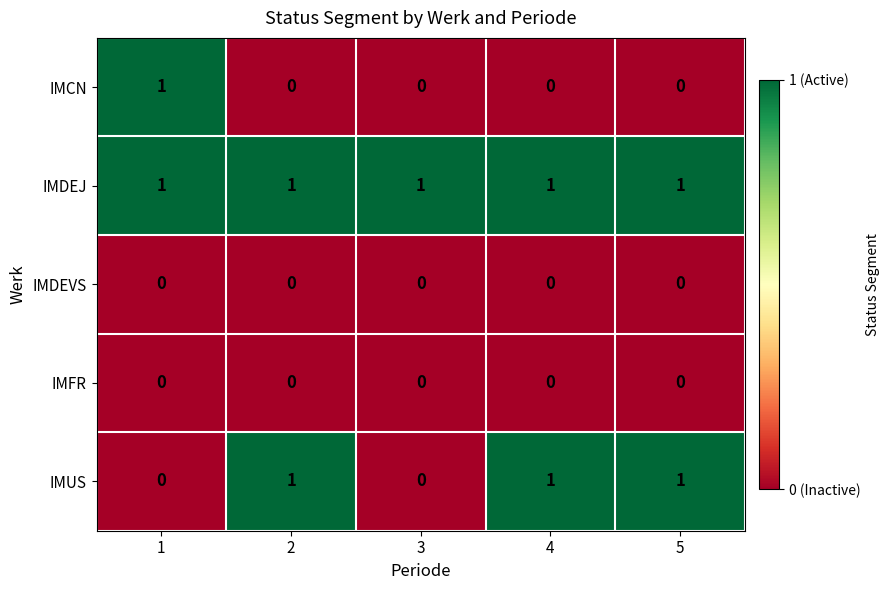

Which series has the largest total across all categories?

IMDEJ